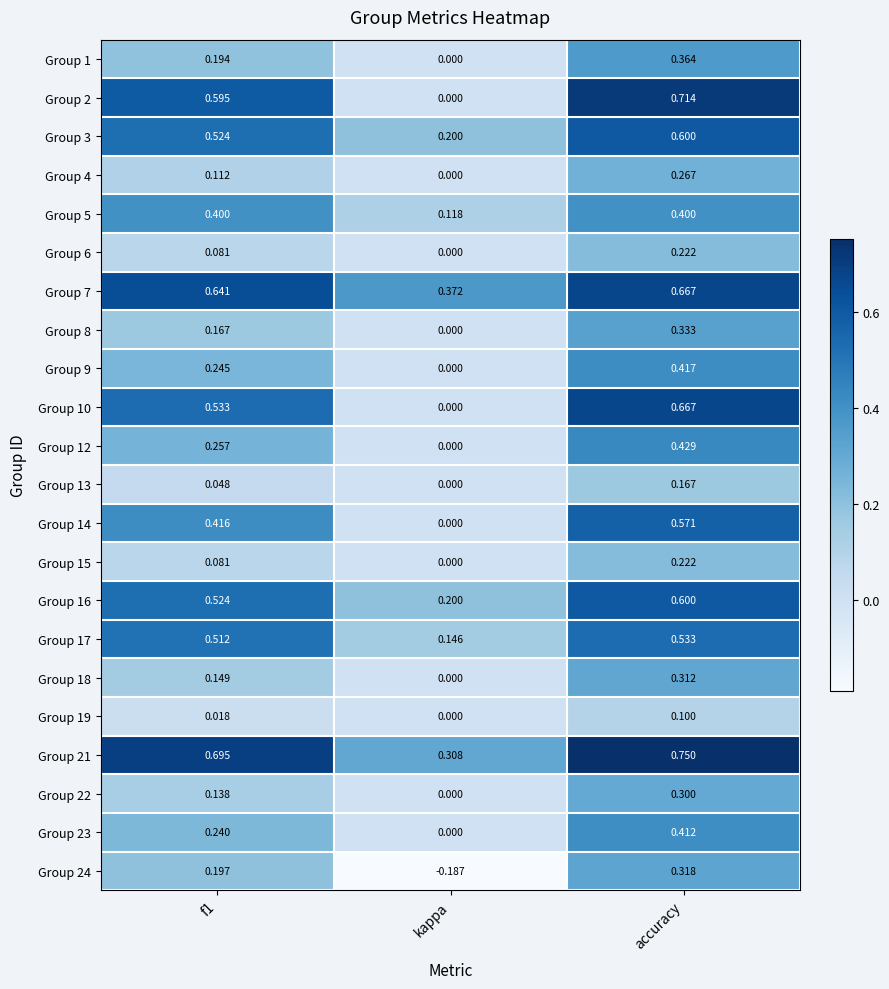

At which label is Group 16 closest to 0?

kappa